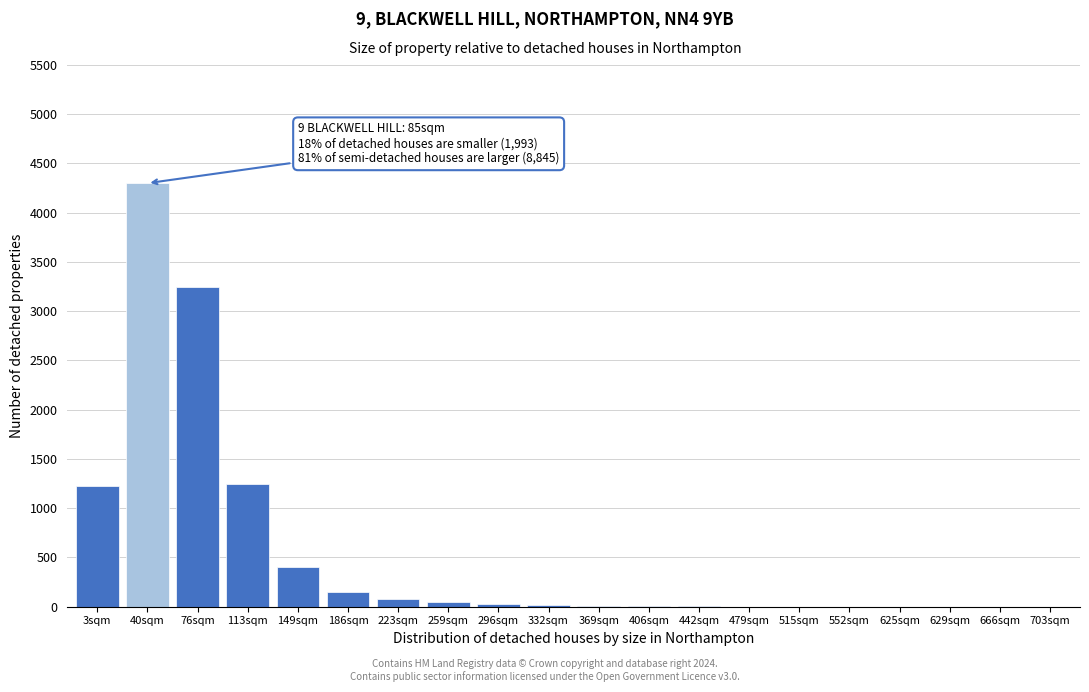

What is the maximum value shown in the chart?

4300